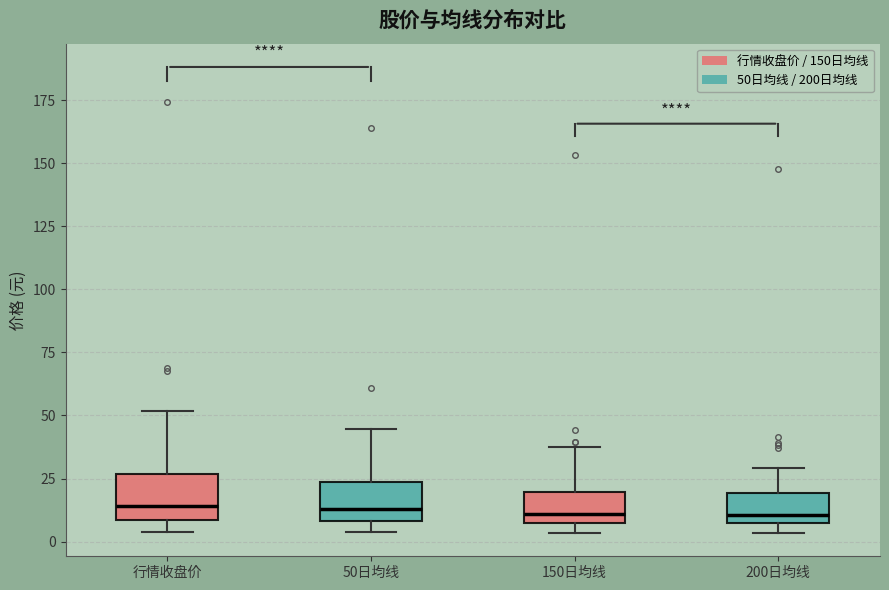

Reading left to right, read every box against the y-axis: the position of its median line, the range the box covers, and the ends of its whiskers. The values are not printed on the chart, so give them approximately, as read against the axis.

行情收盘价: median 15, box 10 to 25, whiskers 5 to 50
50日均线: median 15, box 10 to 25, whiskers 5 to 45
150日均线: median 10 (just above the box's lower edge), box 10 to 20, whiskers 5 to 35
200日均线: median 10, box 5 to 20, whiskers 5 (just below the box's lower edge) to 30